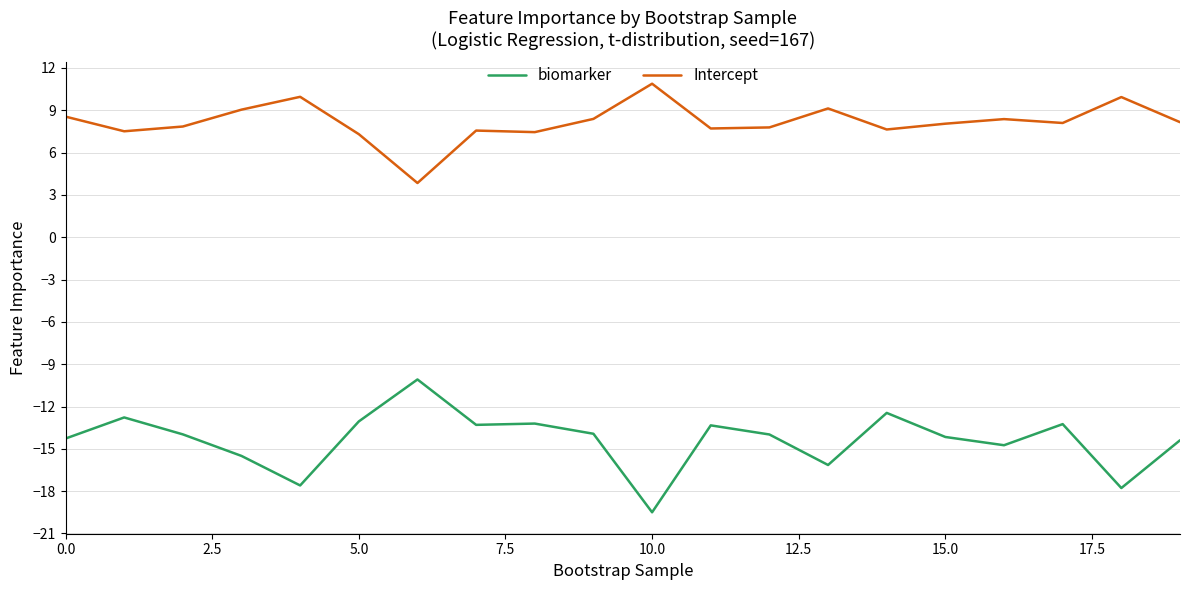

Rank the series by their maximum value, from lowest to highest.

biomarker, Intercept